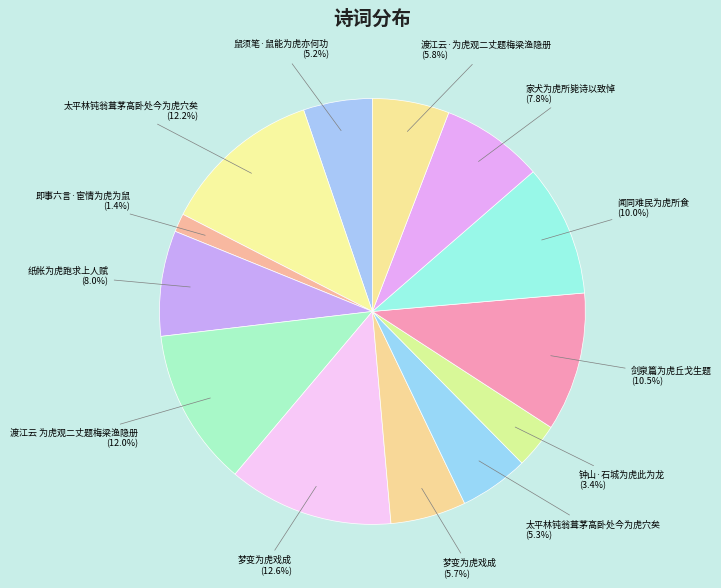

How many segments does this pie chart have?

13